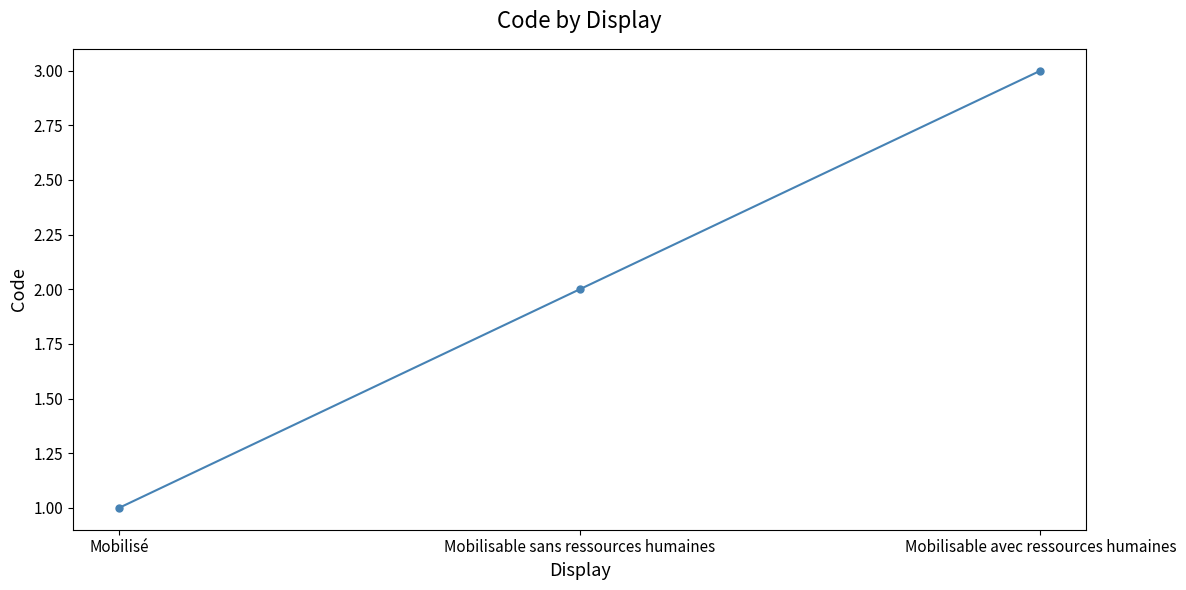

How many data points does each series have?

3